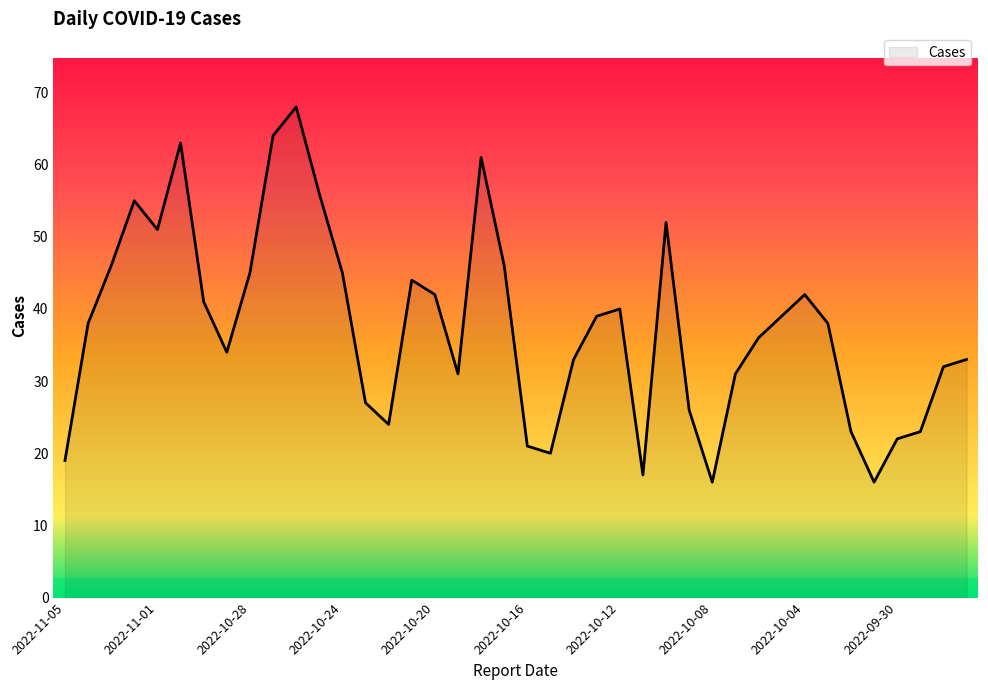

What is the smallest value displayed?

16